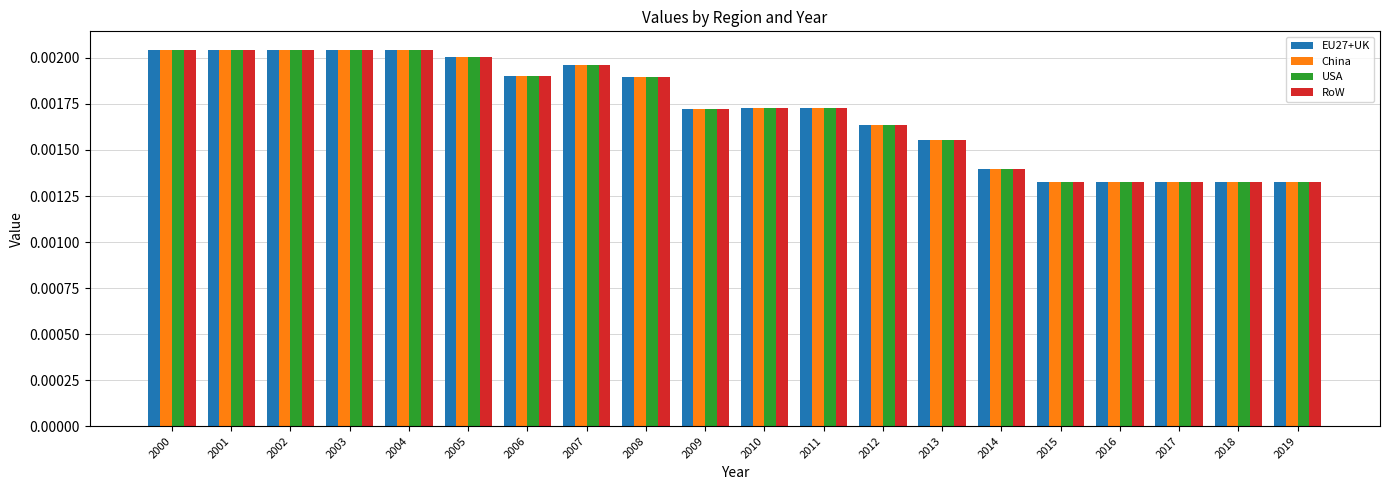

Count the China values in the range 0 to 1.

20